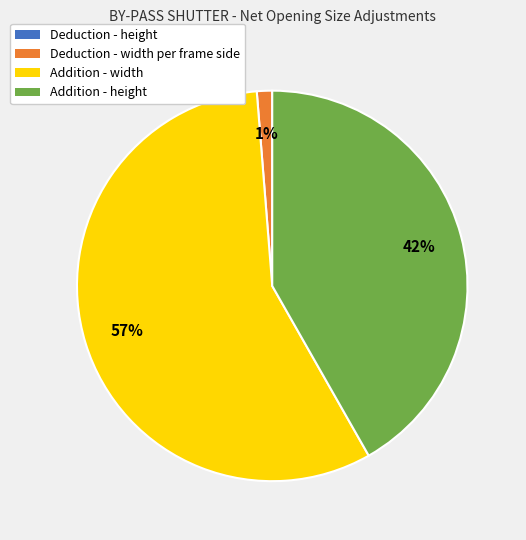

The Addition - width slice represents 57% of the pie. True or false?

True